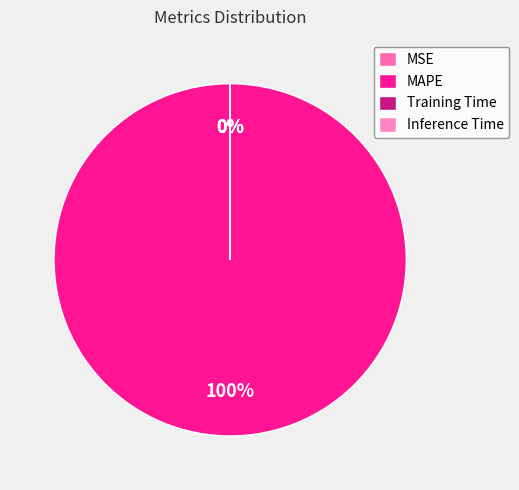

To the nearest percent, what is the average slice percentage?

25%